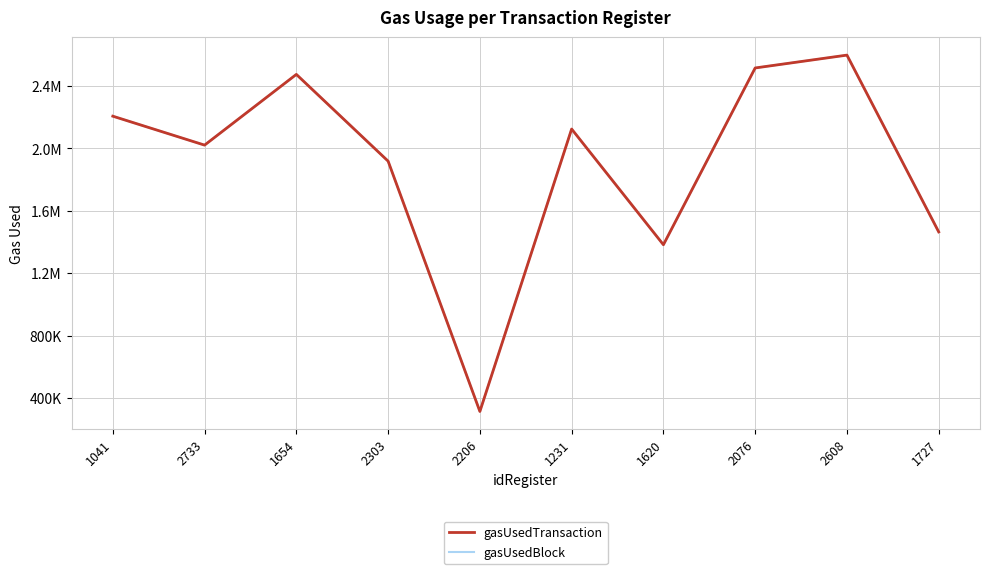

Is it true that gasUsedBlock equals 315604 at 2206?

True